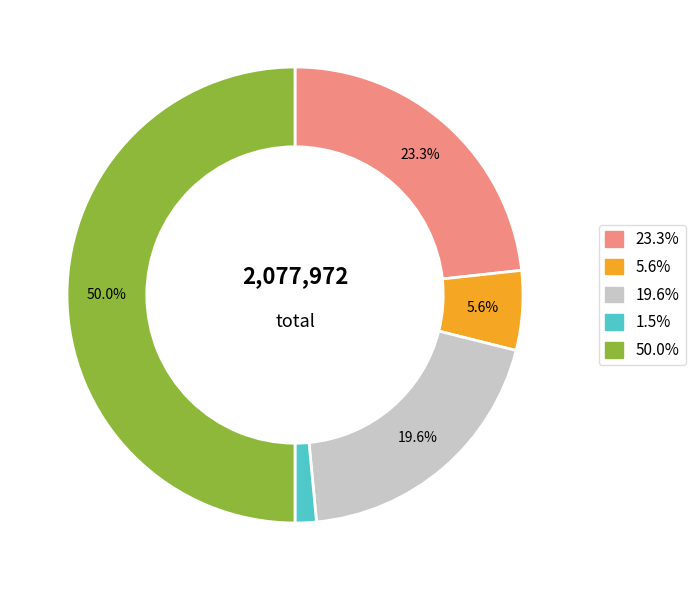

Count the number of slices in the pie.

5